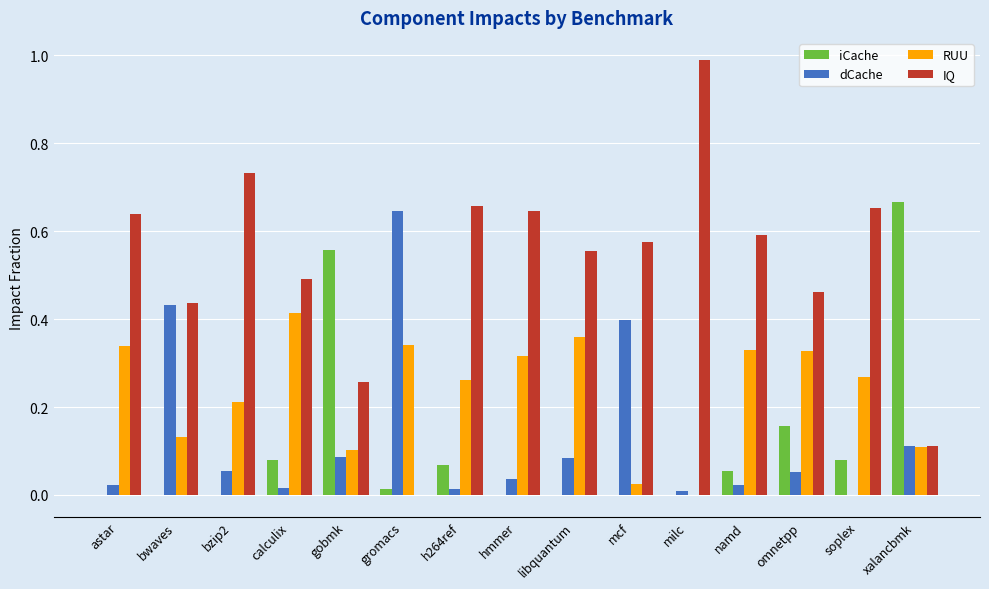

How many data points in dCache are above 0?

14